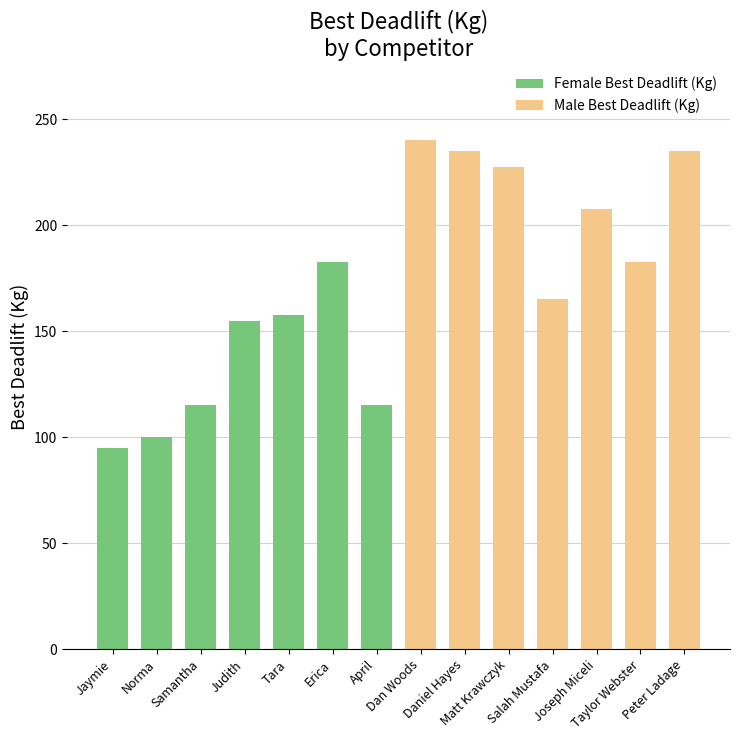

What is the highest value of the Female Best Deadlift (Kg) series?

182.5